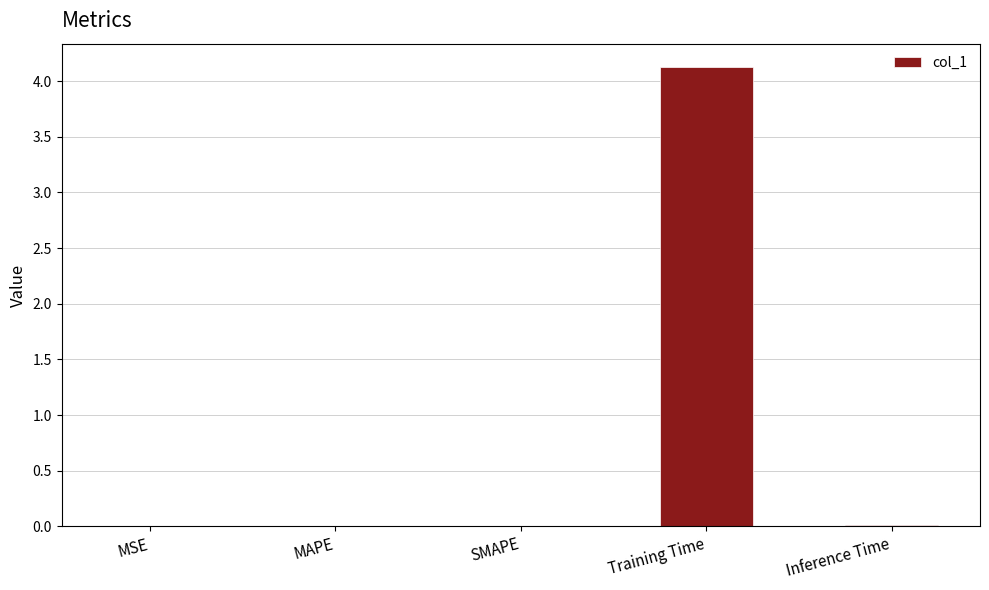

The chart shows a value of 4.1 at Training Time. True or false?

True